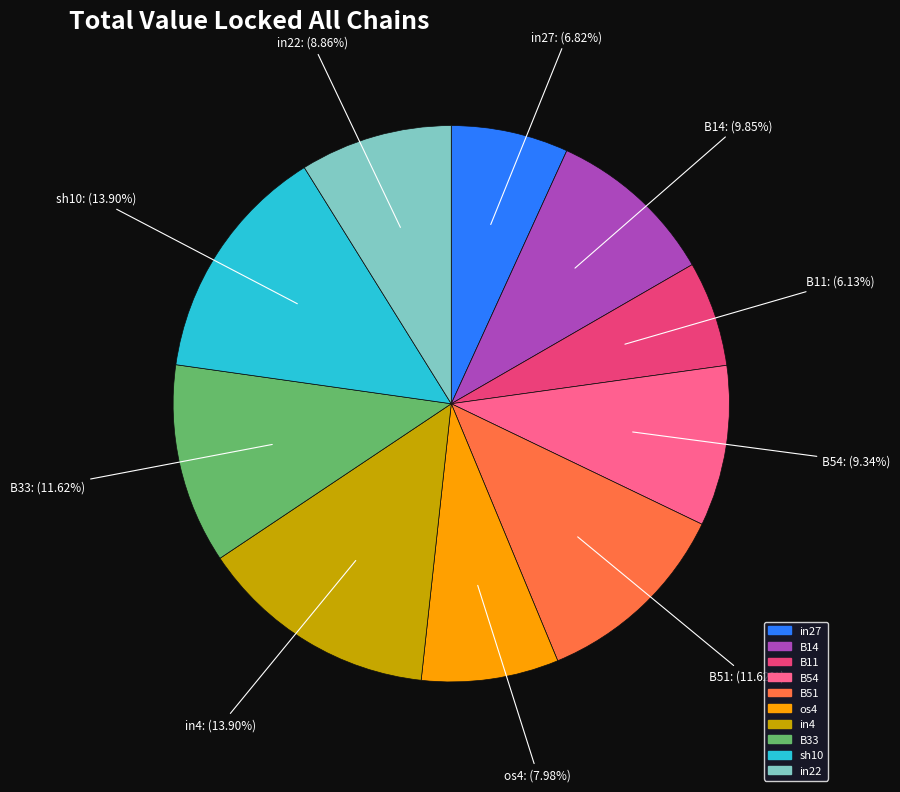

How many segments does this pie chart have?

10